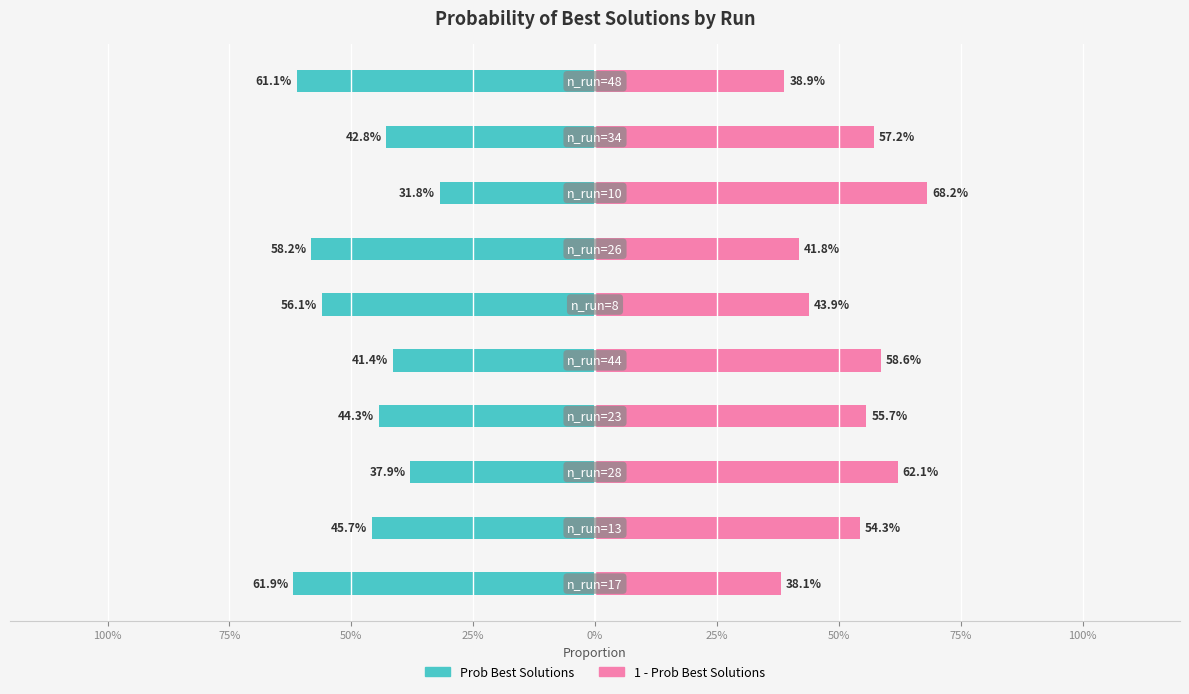

What is the smallest value displayed?

-0.6